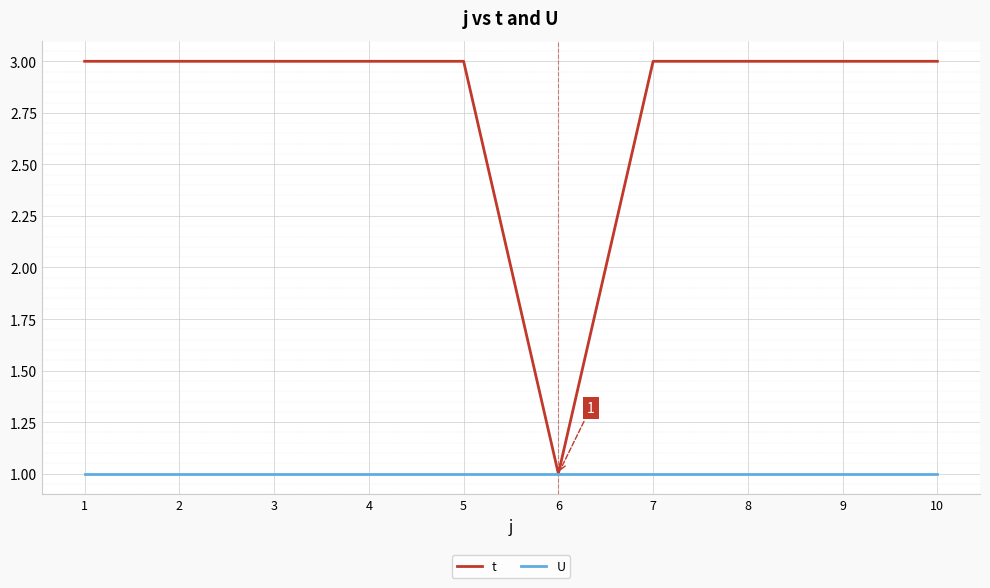

What is the maximum value for t?

3